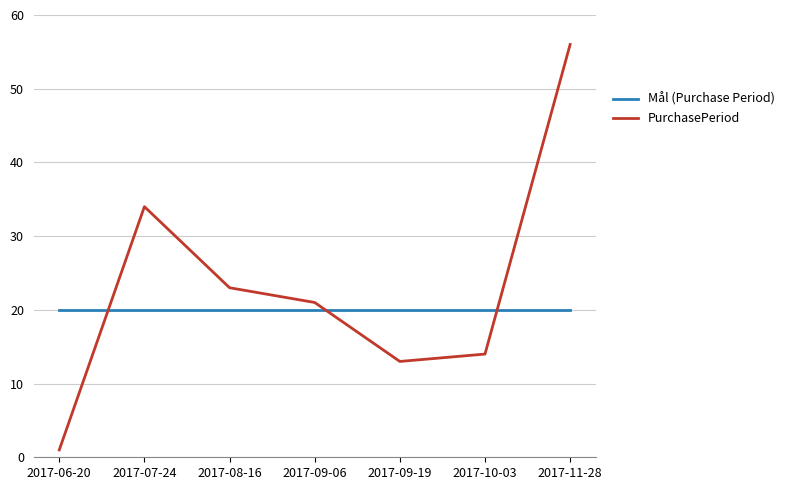

Reading left to right, what are all the values shown in this chart?

Mål (Purchase Period): 2017-06-20=20	2017-07-24=20	2017-08-16=20	2017-09-06=20	2017-09-19=20	2017-10-03=20	2017-11-28=20
PurchasePeriod: 2017-06-20=1	2017-07-24=34	2017-08-16=23	2017-09-06=21	2017-09-19=13	2017-10-03=14	2017-11-28=56